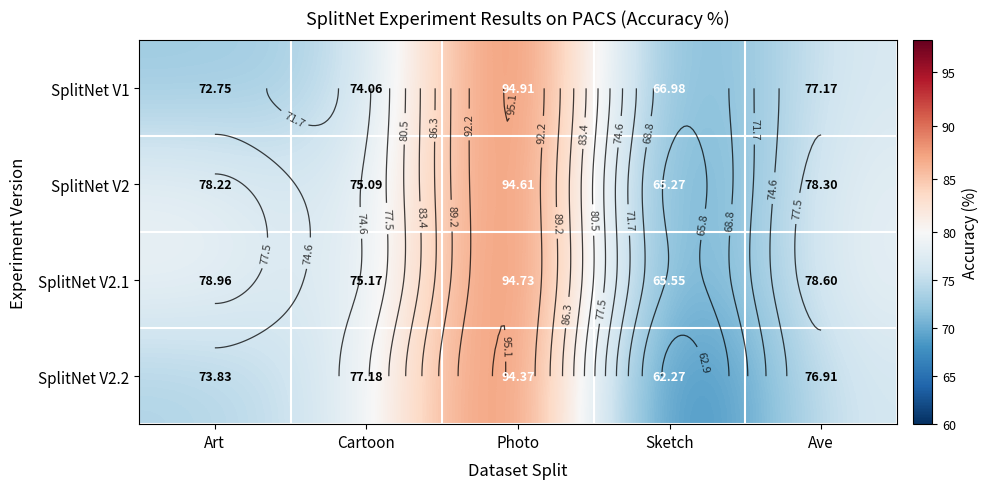

Where is SplitNet V2 nearest to the value 79?

Ave